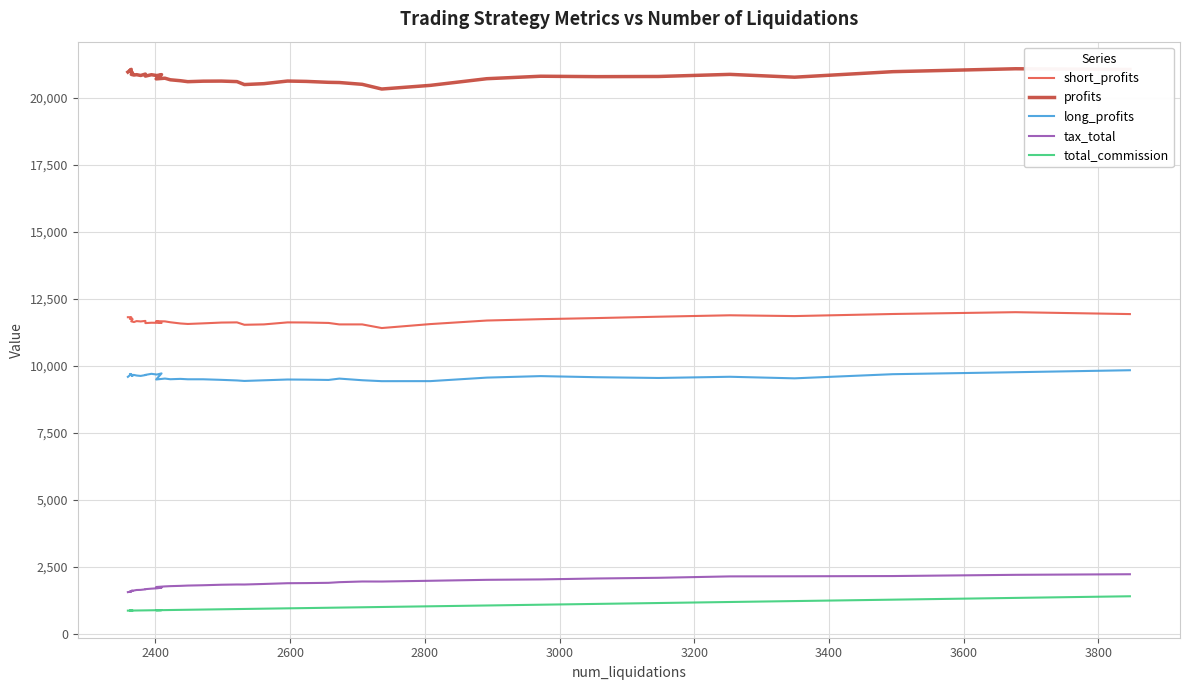

True or false: long_profits and short_profits cross at least once.

False